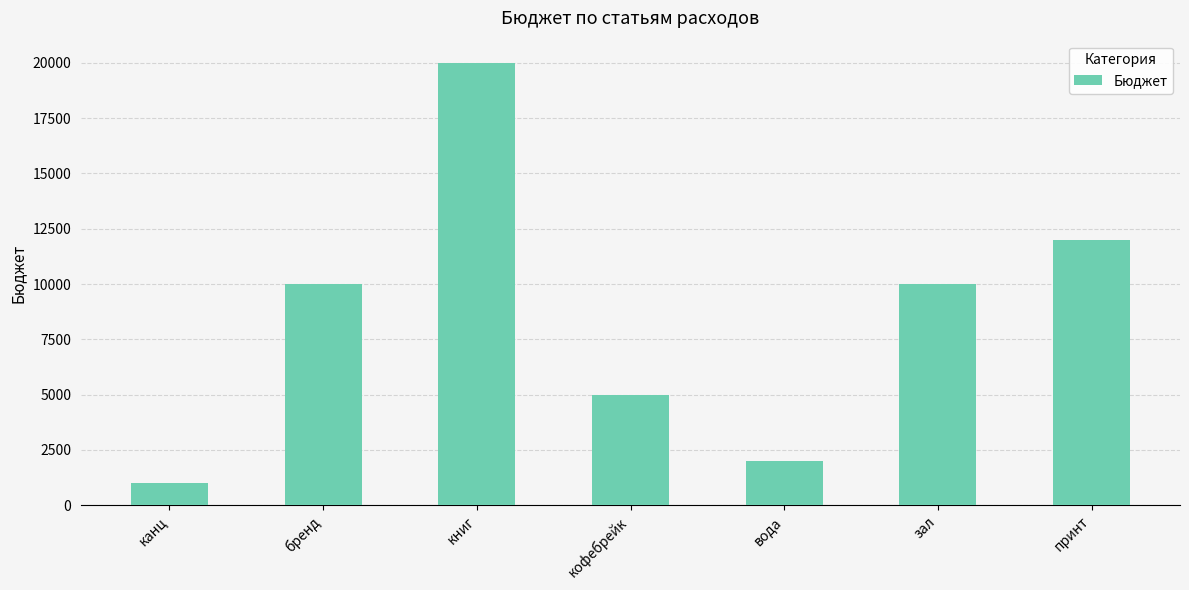

Reading left to right, what are all the values shown in this chart?

1000	10000	20000	5000	2000	10000	12000